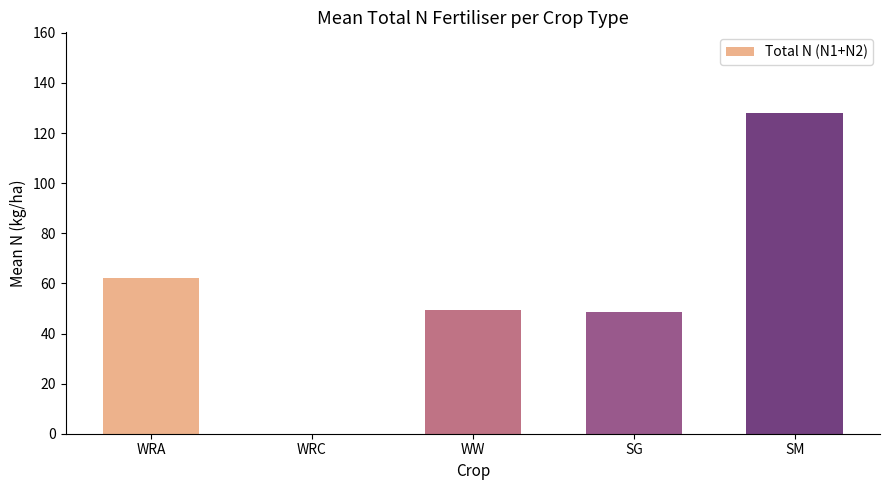

What is the sum of all values?

288.6